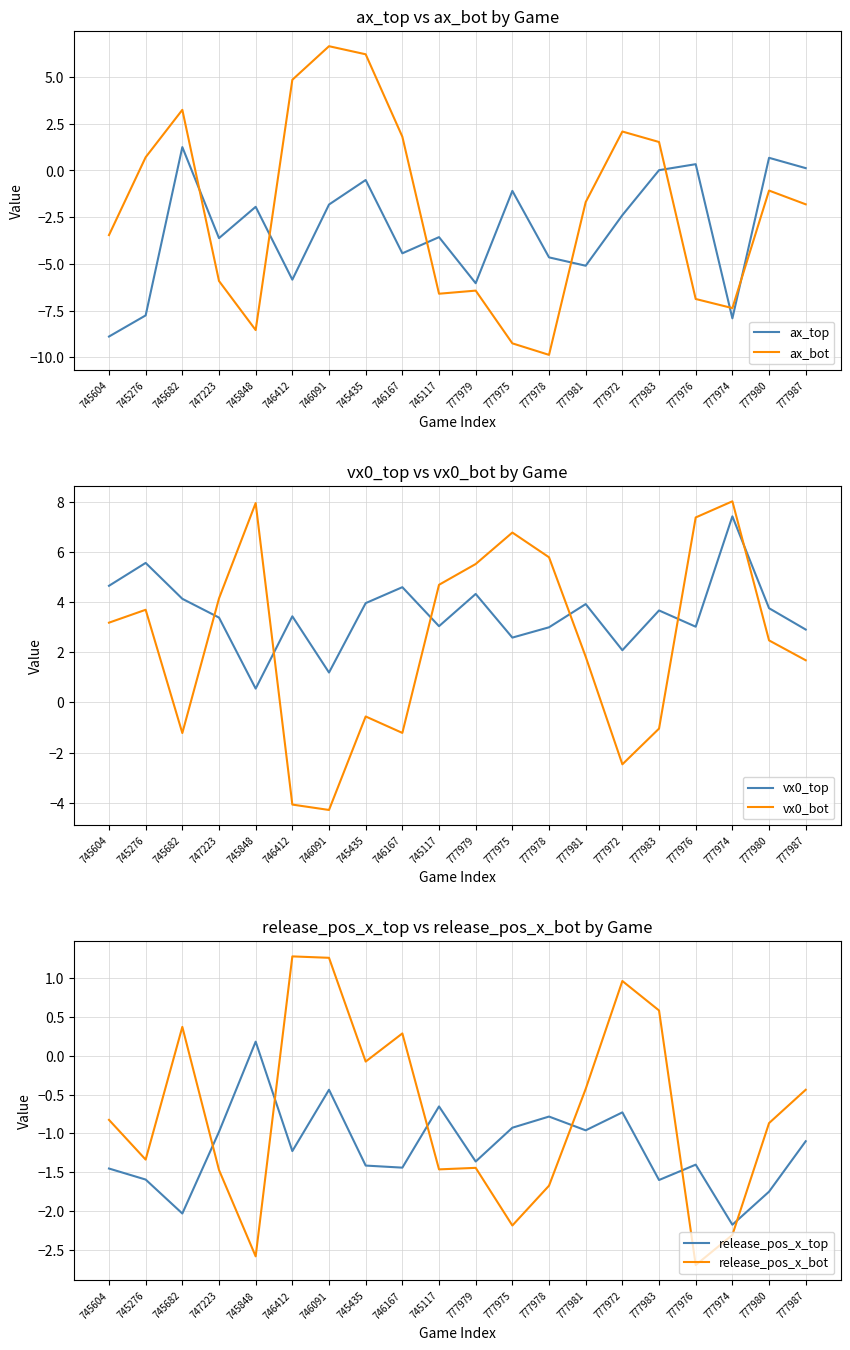

Count the number of categories in the chart.

20